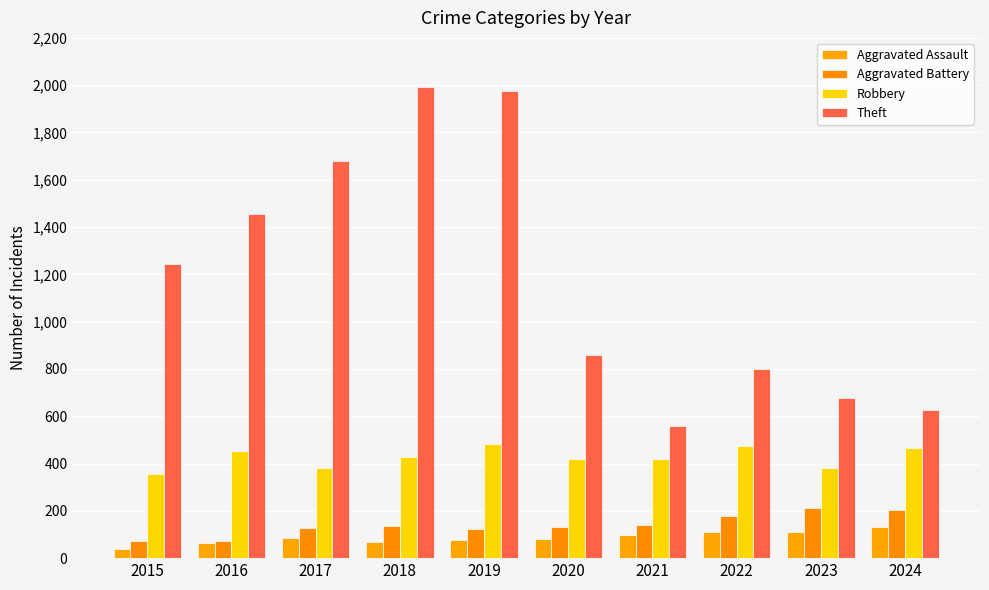

Is it true that Aggravated Battery equals 73 at 2015?

True